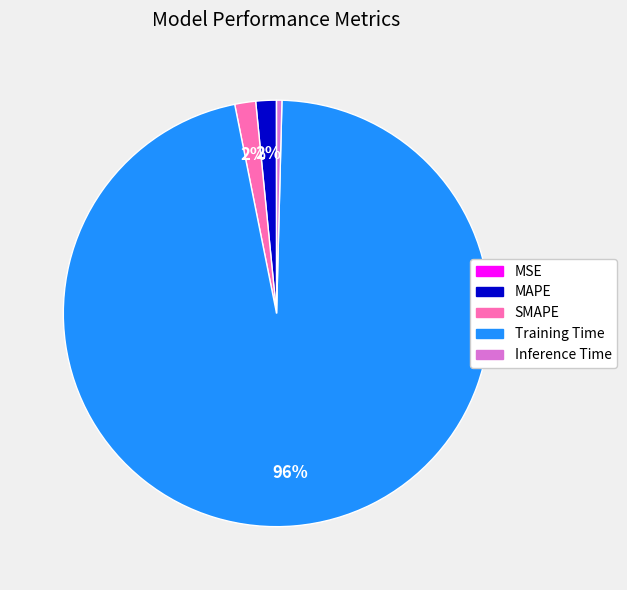

True or false: Inference Time accounts for 0% of the total.

True